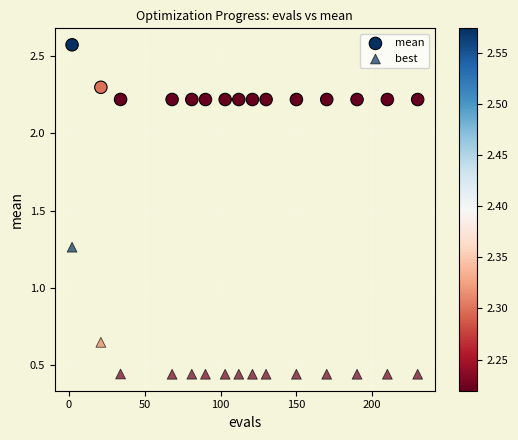

How many points are shown in the scatter plot?

30